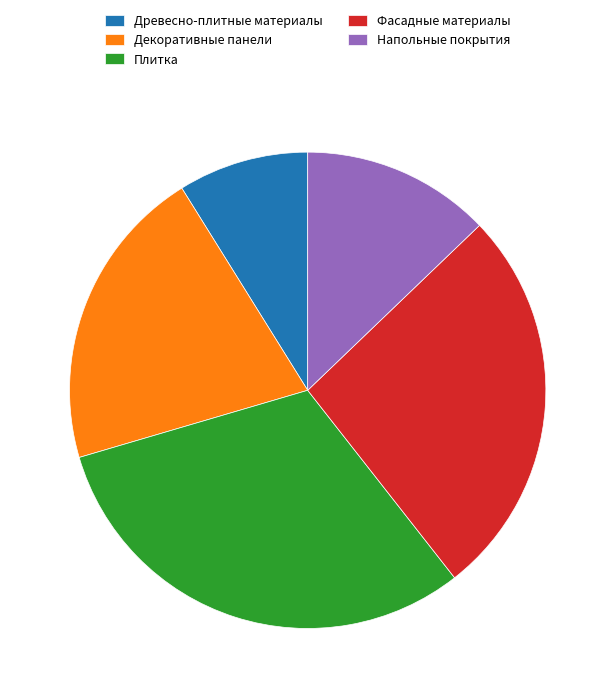

Rank the categories by value from highest to lowest.

Плитка, Фасадные материалы, Декоративные панели, Напольные покрытия, Древесно-плитные материалы